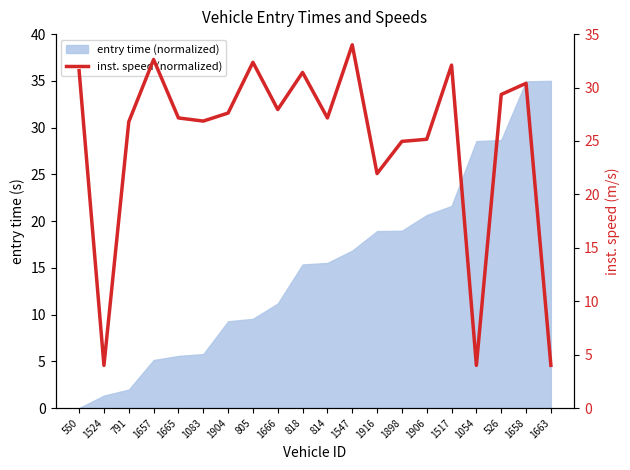

Where does the data first go above 27?

550